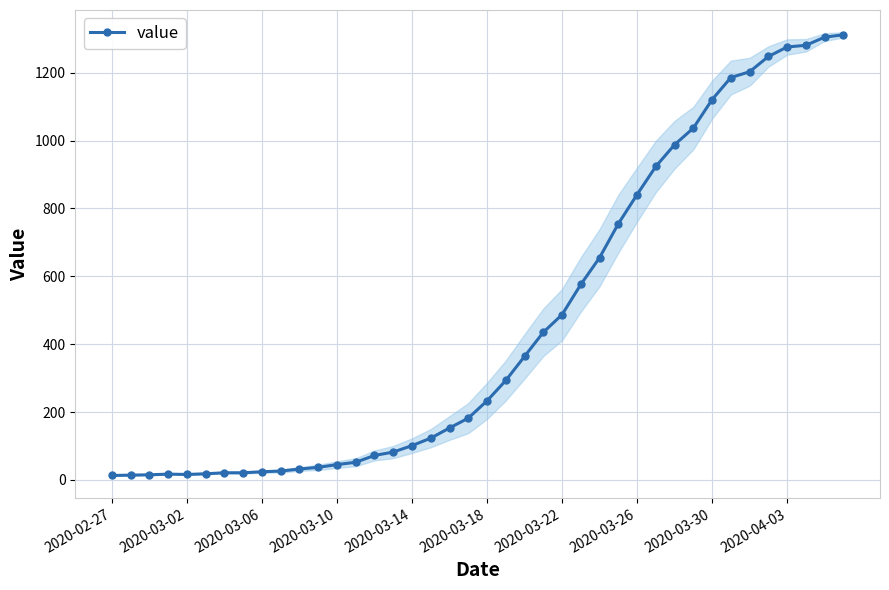

What is the value of the 24th point from the left?

435